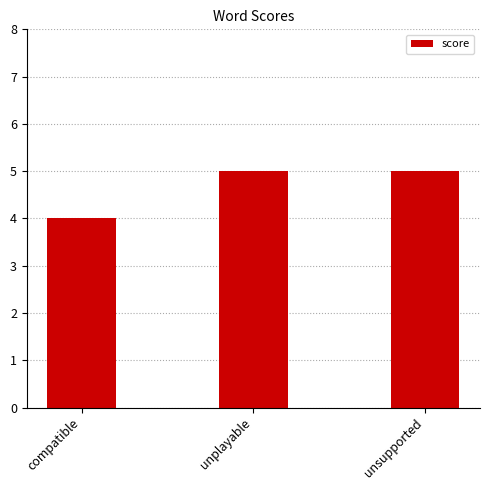

What is the average value?

5